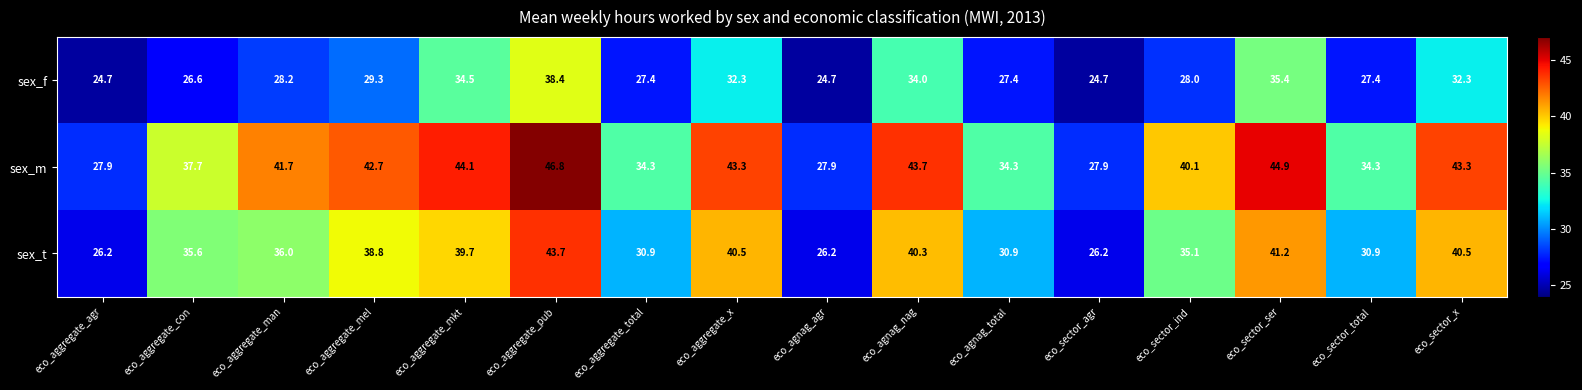

Which series changed the most between eco_aggregate_x and eco_agnag_total?

sex_t